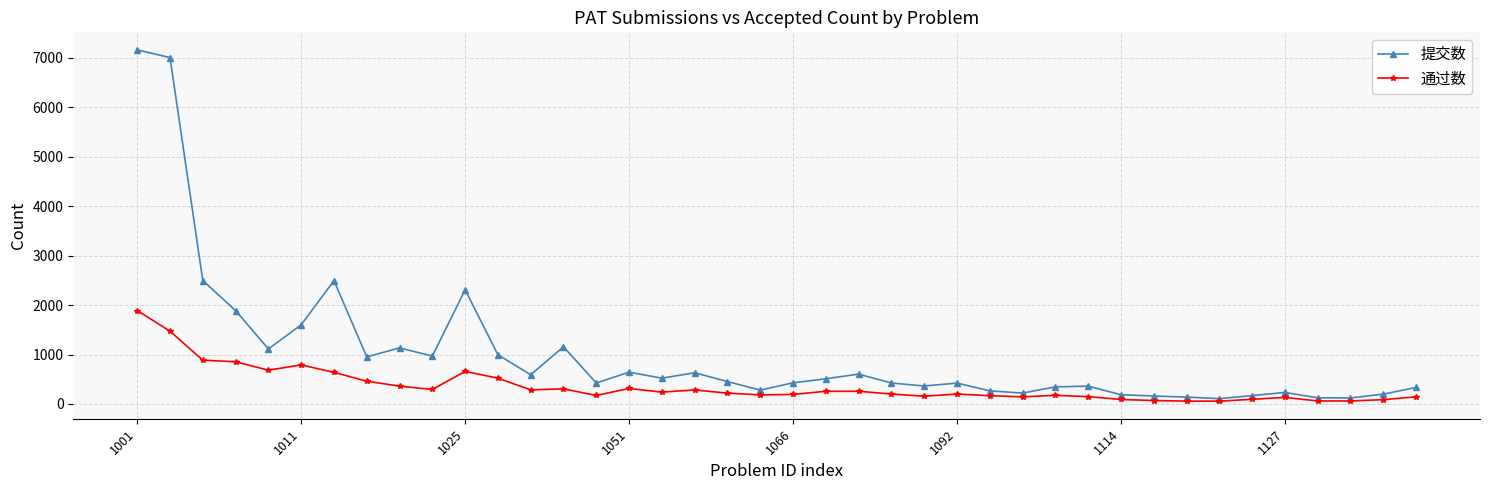

What is the greatest value displayed?

7163